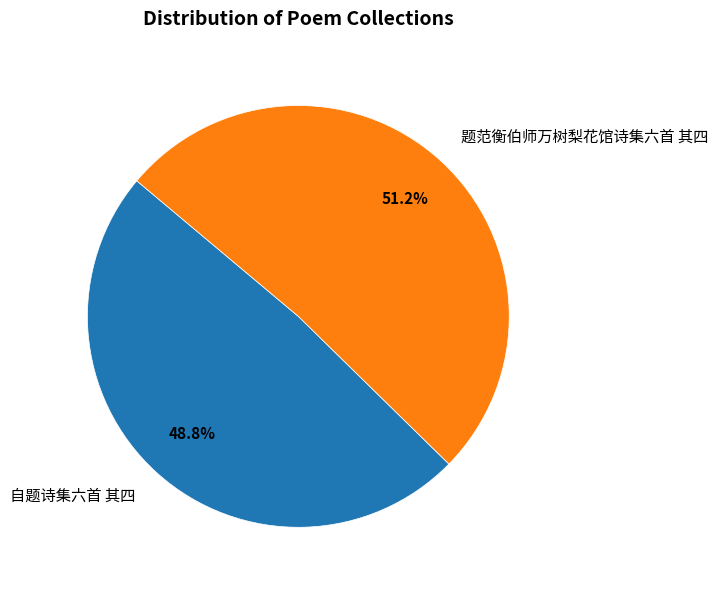

To the nearest percent, what is the combined percentage of 自题诗集六首 其四 and 题范衡伯师万树梨花馆诗集六首 其四?

100%